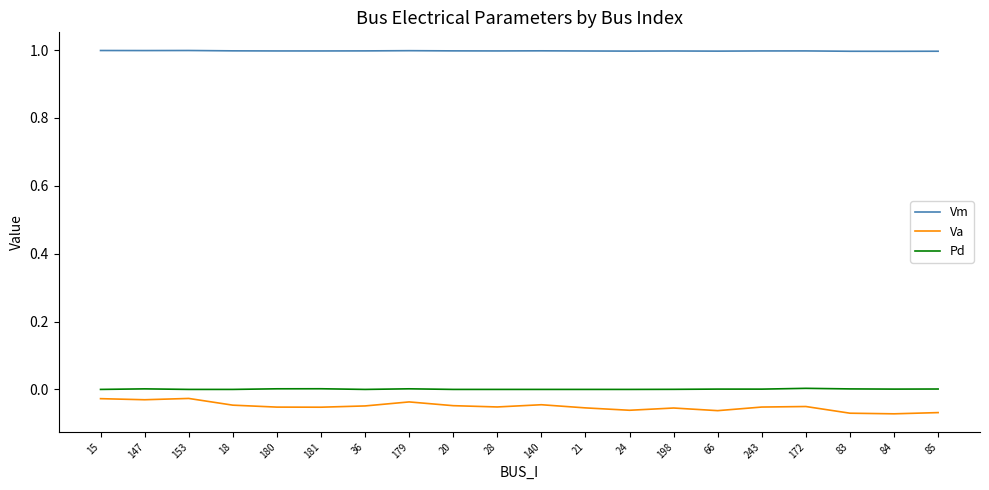

True or false: Vm and Va cross at least once.

False